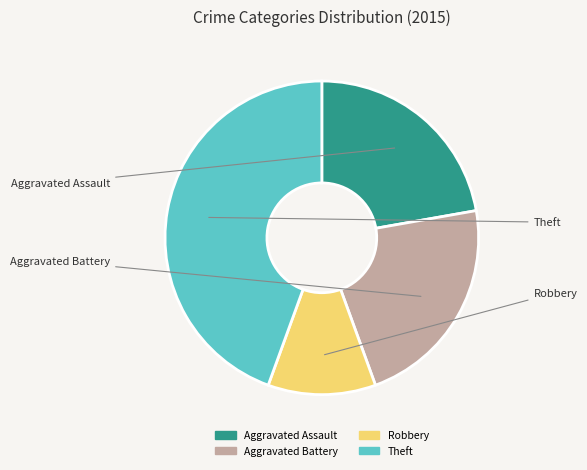

Does any single category account for the majority?

No